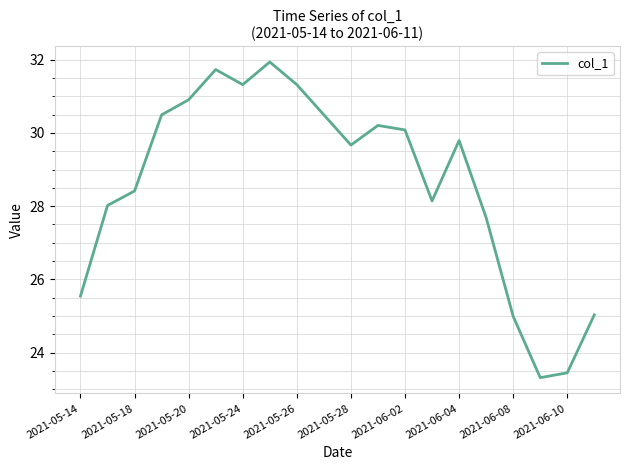

What is the difference between the maximum and minimum values?

8.6